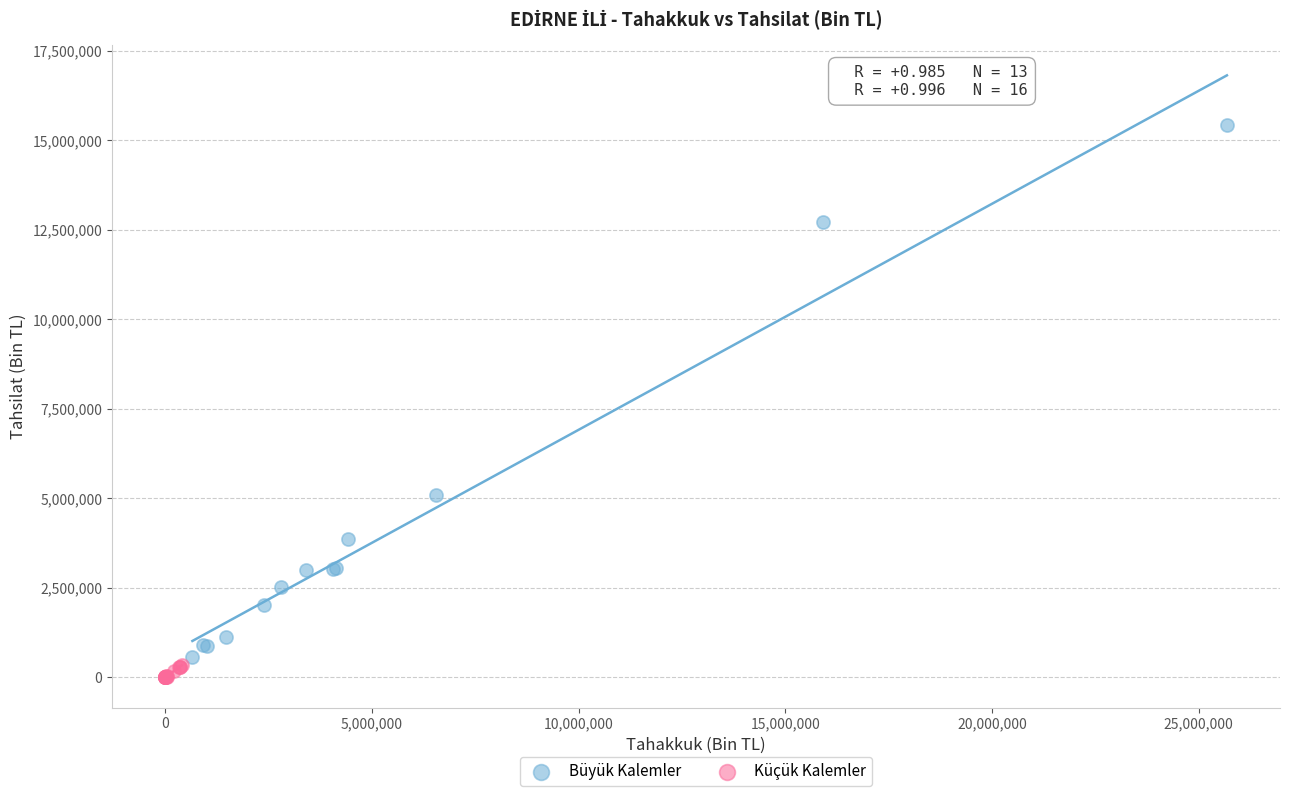

Which series has the widest spread of Y values?

Büyük Kalemler